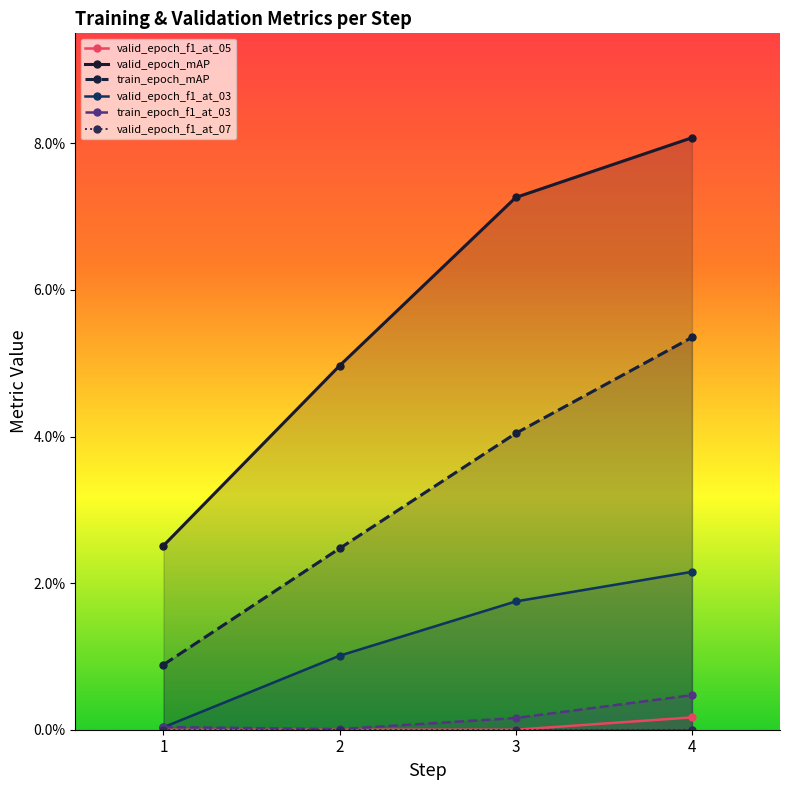

What are all the series names shown in the legend?

valid_epoch_f1_at_05, valid_epoch_mAP, train_epoch_mAP, valid_epoch_f1_at_03, train_epoch_f1_at_03, valid_epoch_f1_at_07